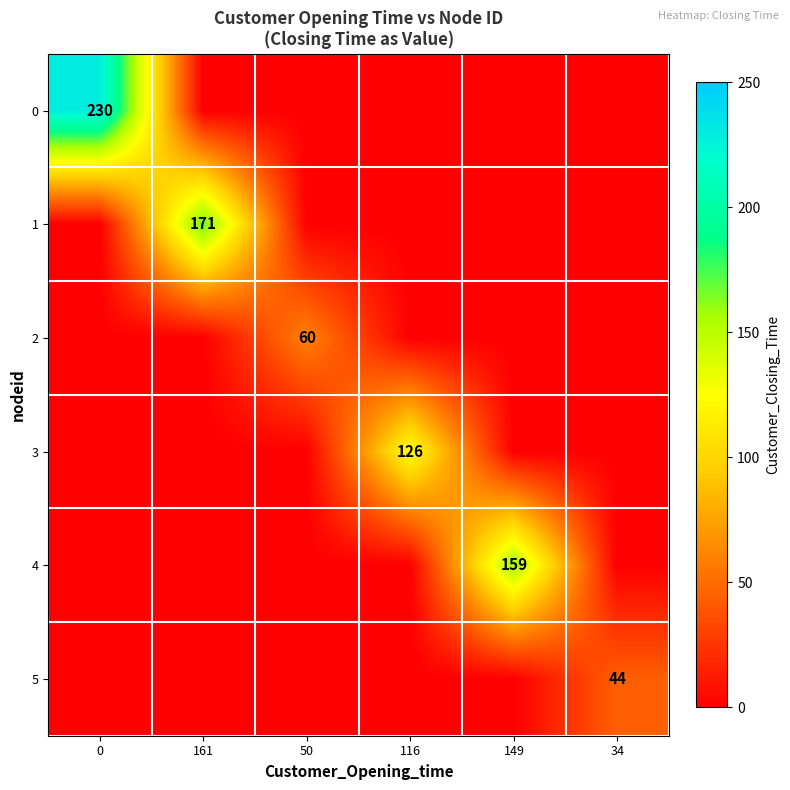

What is the average value of the row_1 series?

28